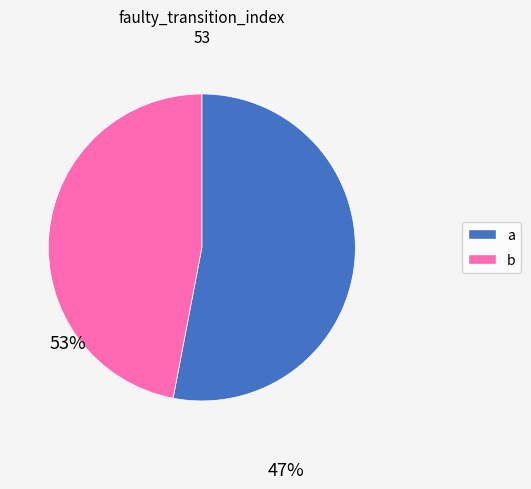

How many segments does this pie chart have?

2